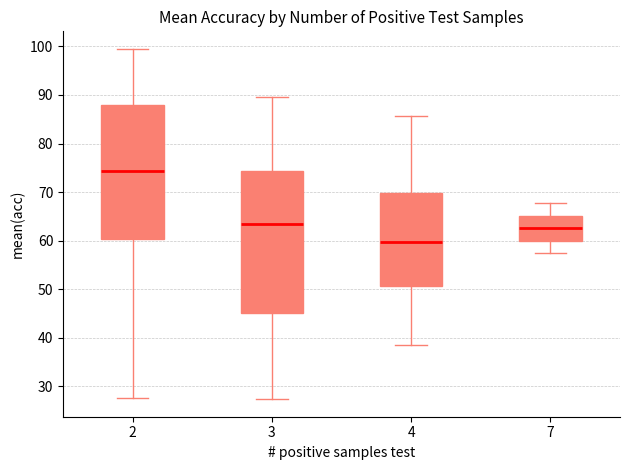

Reading left to right, transcribe this box plot: for each box, give where its median line is, the range the box spans, and where its two whiskers end, as read against the y-axis. The values are not printed on the chart, so give them approximately, as read against the axis.

2: median 74, box 60 to 88, whiskers 28 to 100
3: median 64, box 45 to 74, whiskers 27 to 90
4: median 60, box 51 to 70, whiskers 39 to 86
7: median 63, box 60 to 65, whiskers 57 to 68